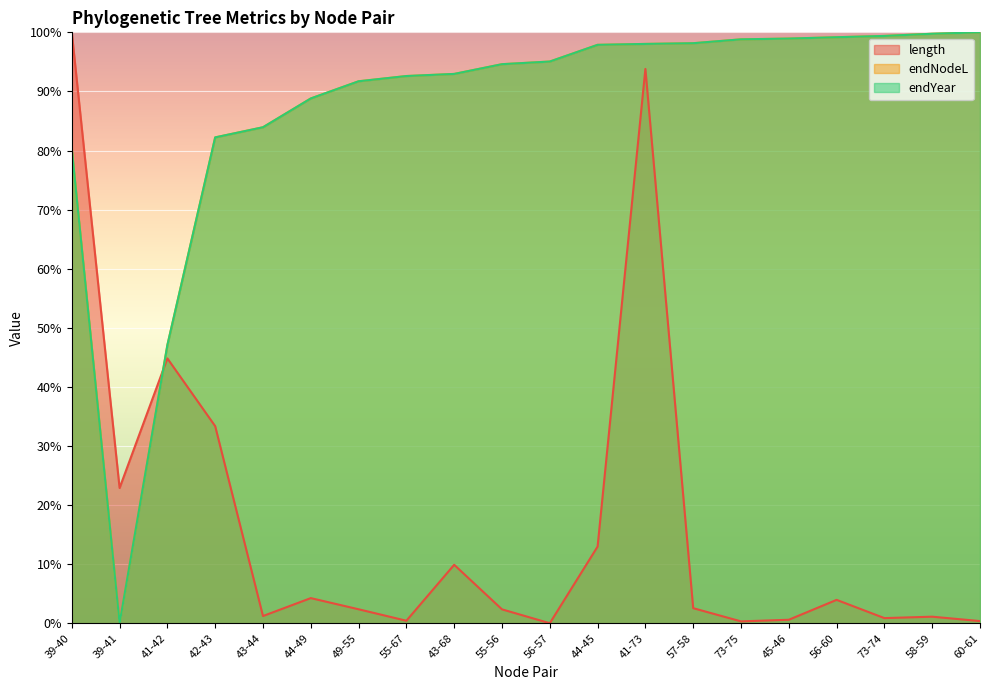

How many intersections are there between length and endYear?

1